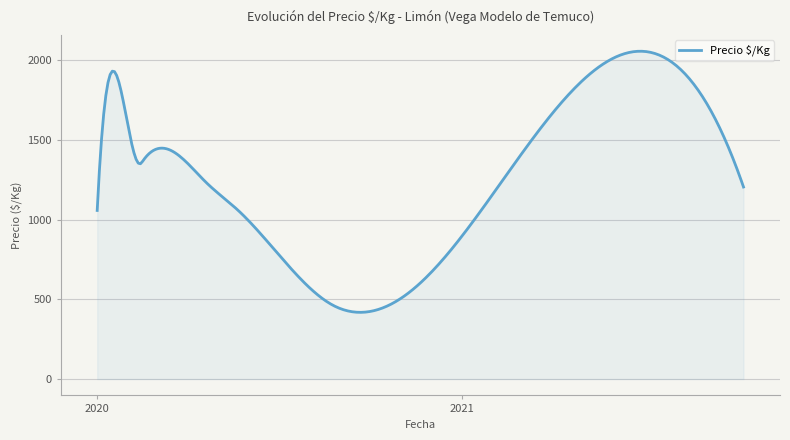

What is the difference between the maximum and minimum values?

1637.2